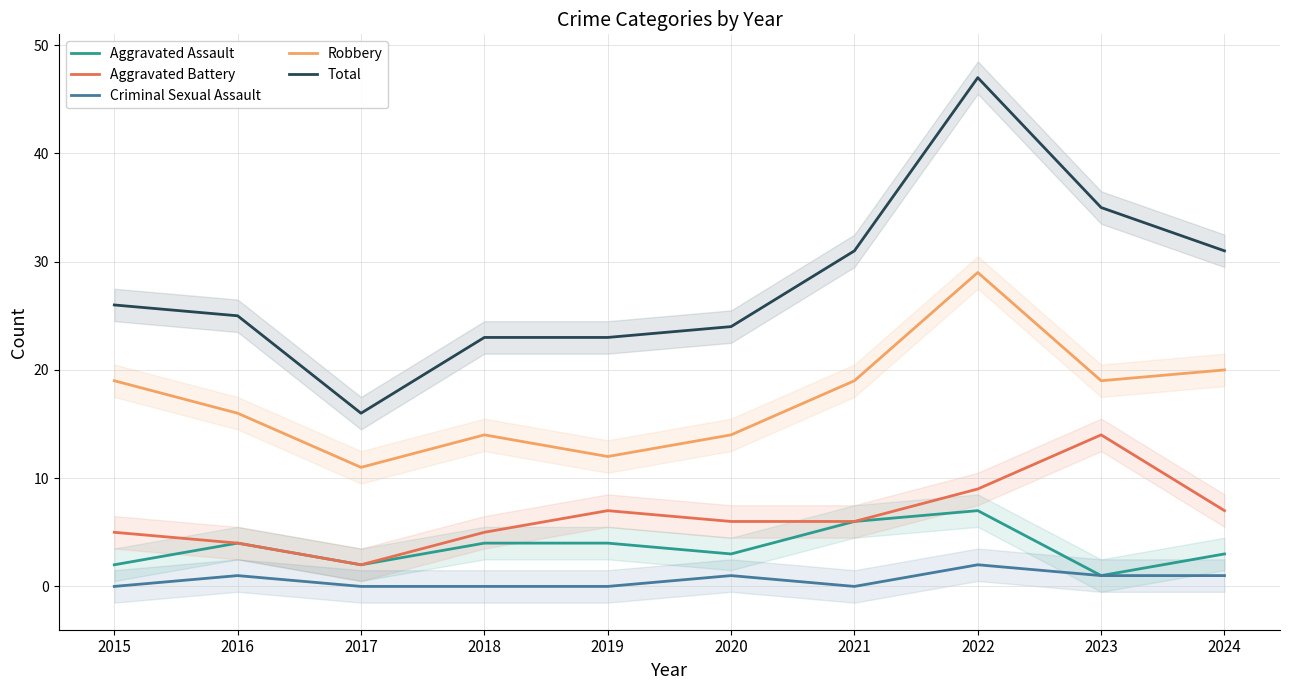

At which category does the chart reach its minimum across all series?

2015